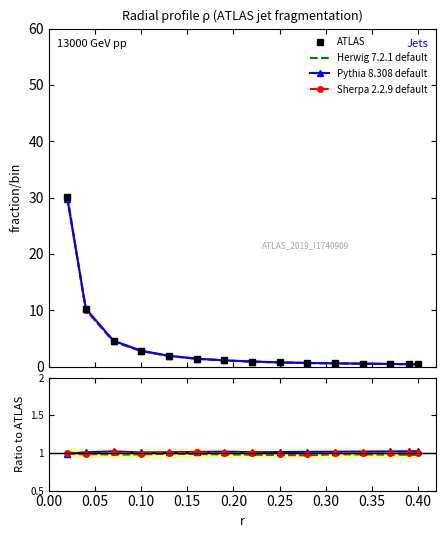

What is the value of the Sherpa 2.2.9 default point at the 4th from the left?

2.8